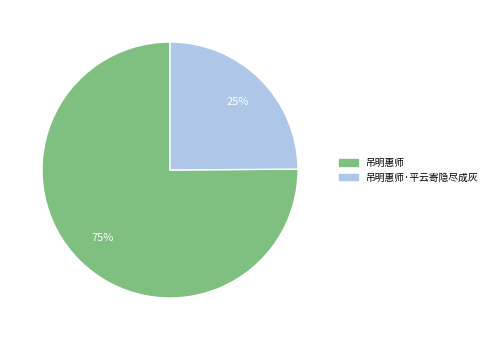

Is there any slice that represents more than half of the pie?

Yes